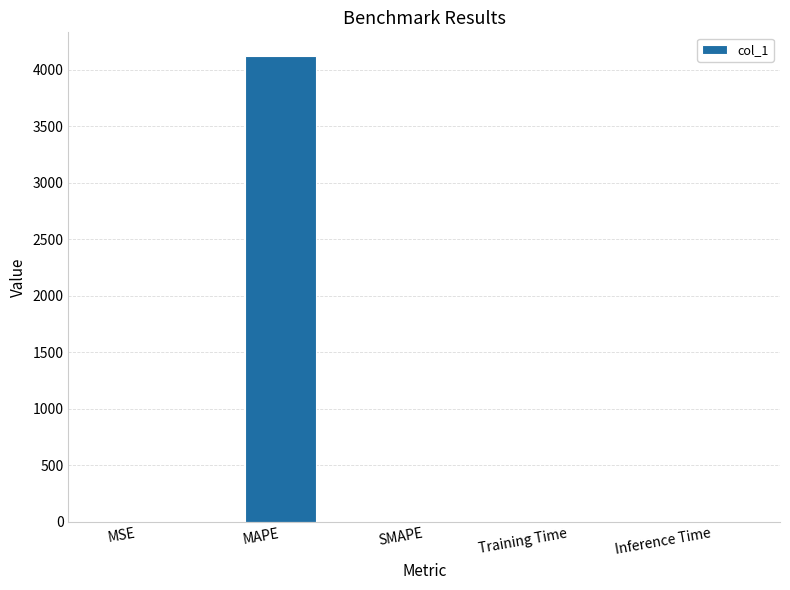

The value at MAPE is 5382.9. True or false?

False